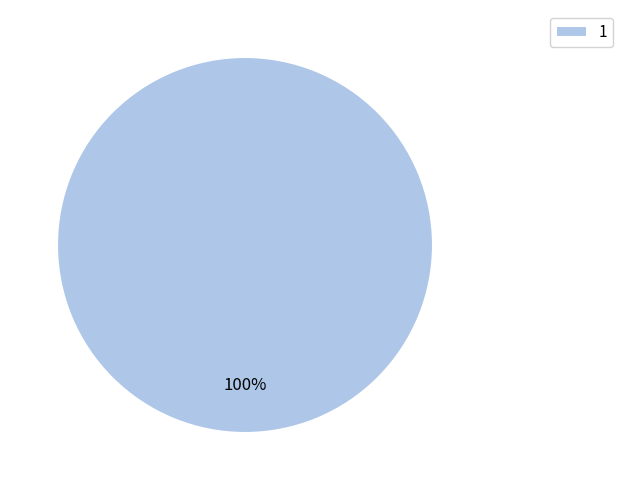

Which slice represents more than half of the pie?

1